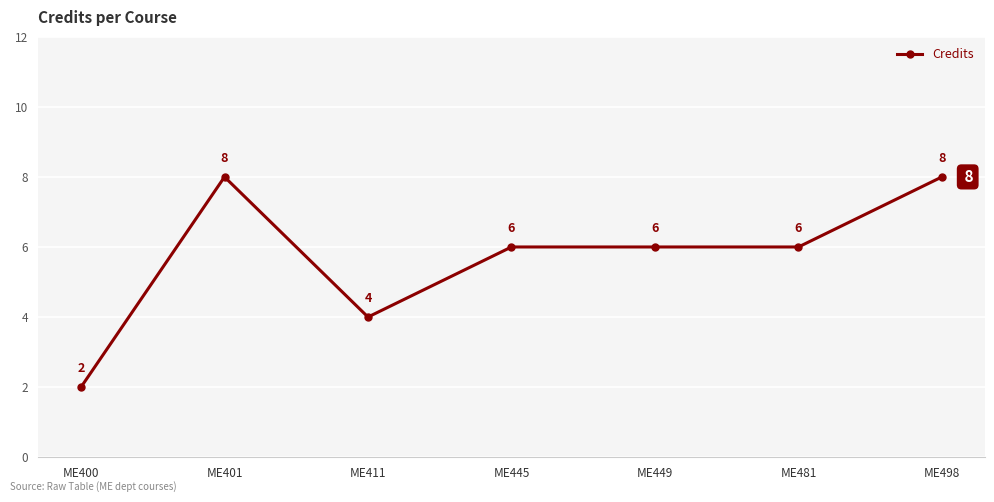

What is the ratio of the value at ME481 to the value at ME449?

1.0